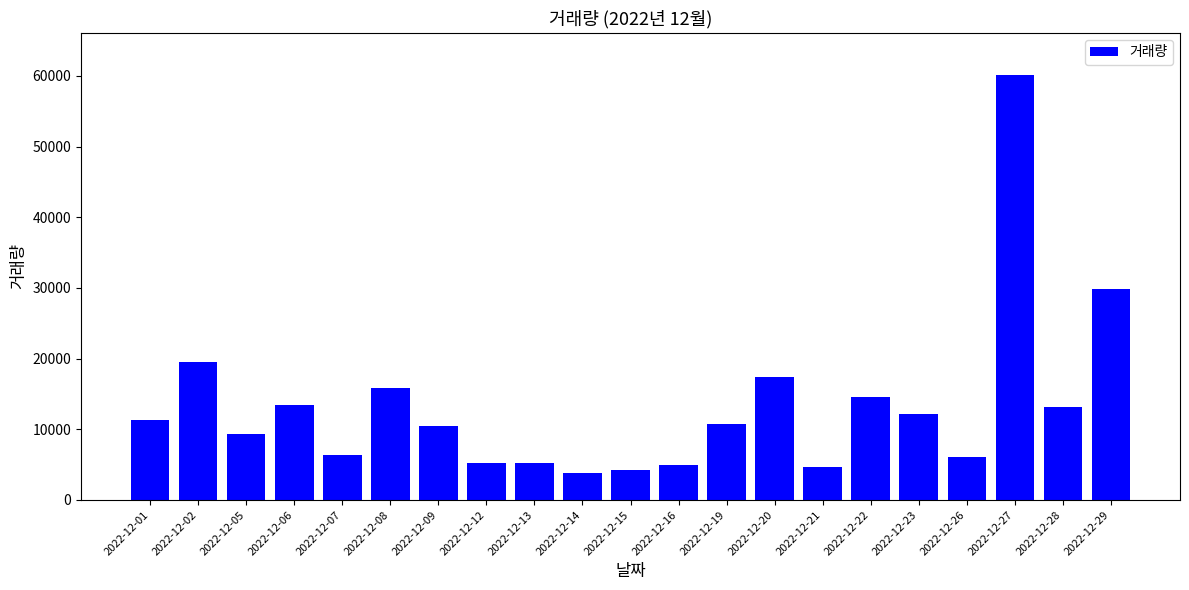

The value at 2022-12-08 is 9668. True or false?

False